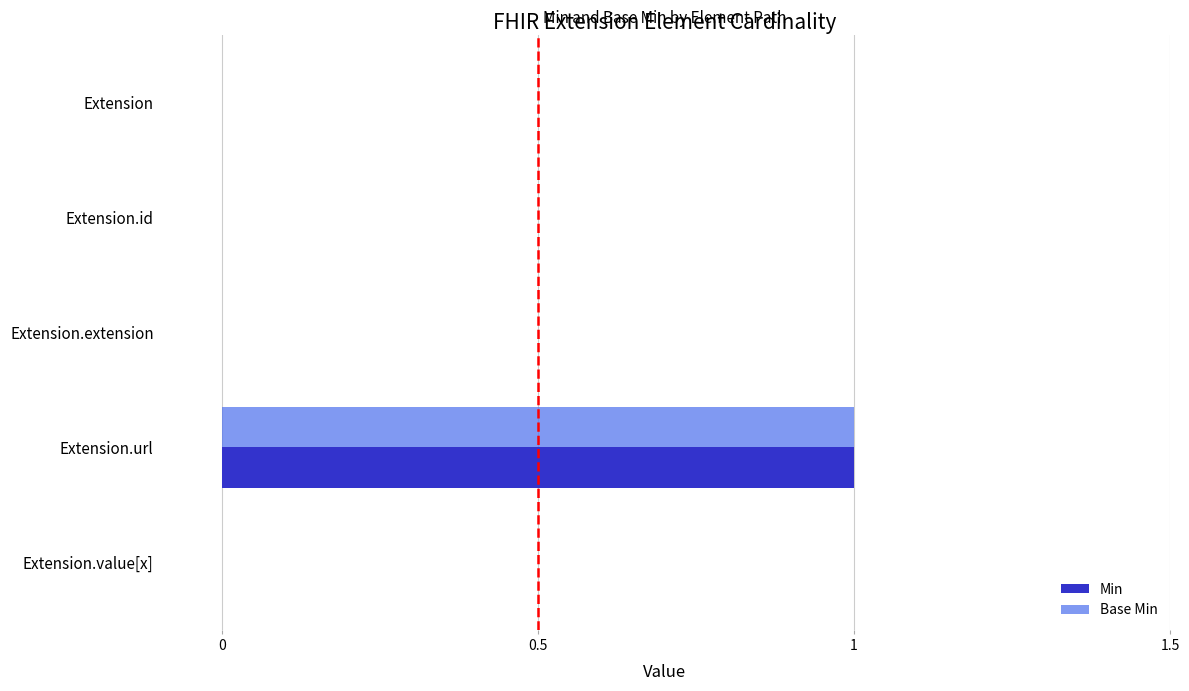

The value of Min at Extension.url is 2. True or false?

False